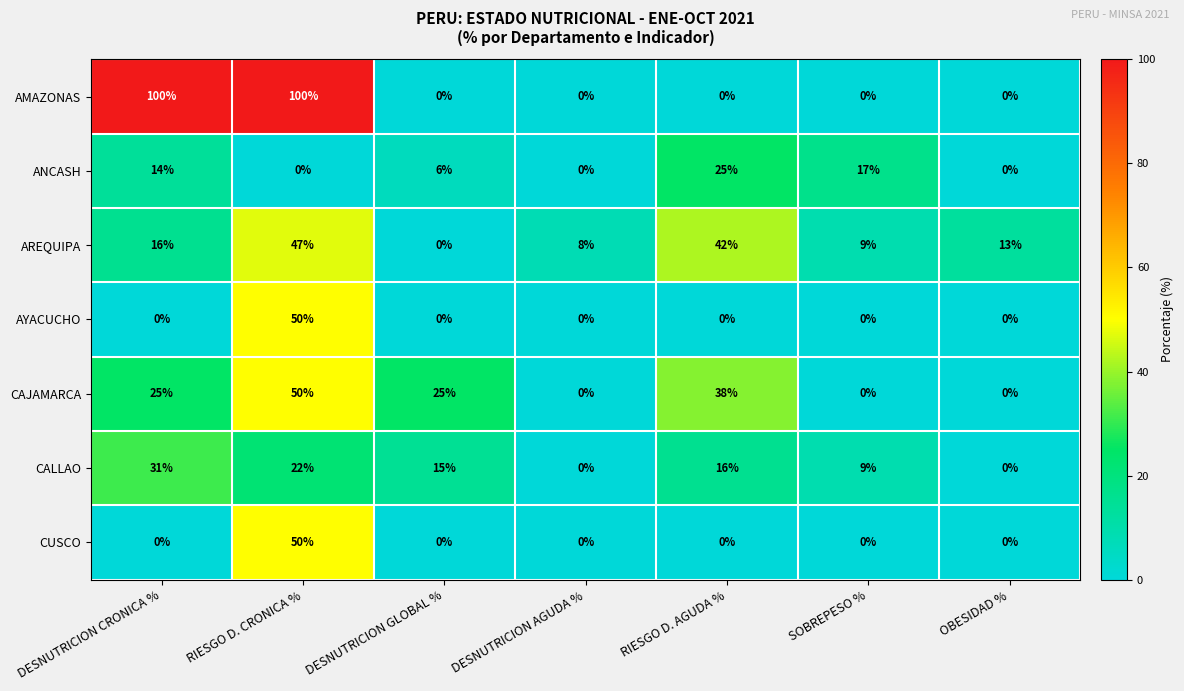

Is it true that AYACUCHO equals -24 at DESNUTRICION CRONICA %?

False